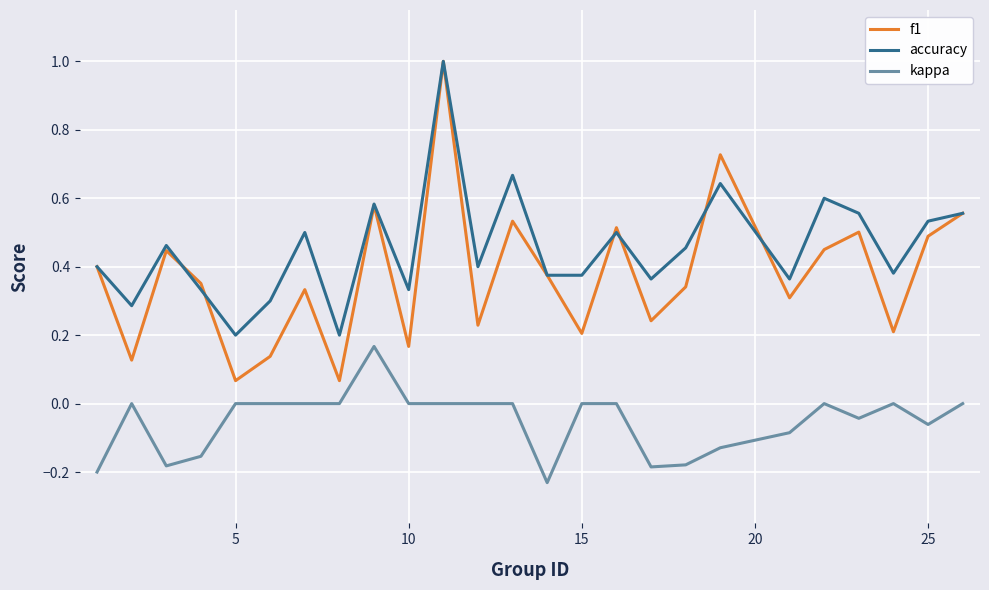

Which series has the widest spread of values?

f1